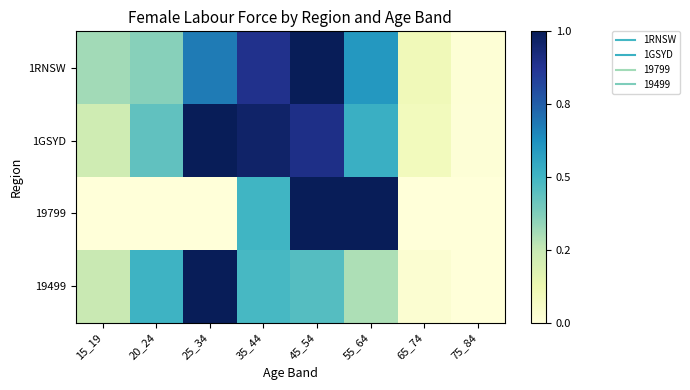

List the series in order of their peak value, lowest first.

1RNSW, 1GSYD, 19799, 19499